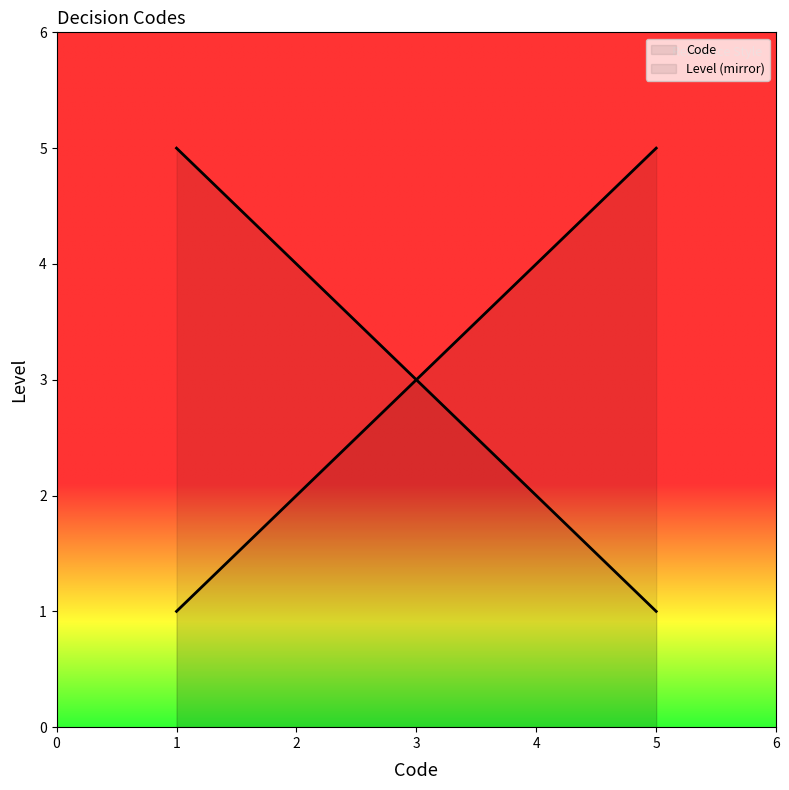

True or false: the data has more than 1 interior local peaks.

False